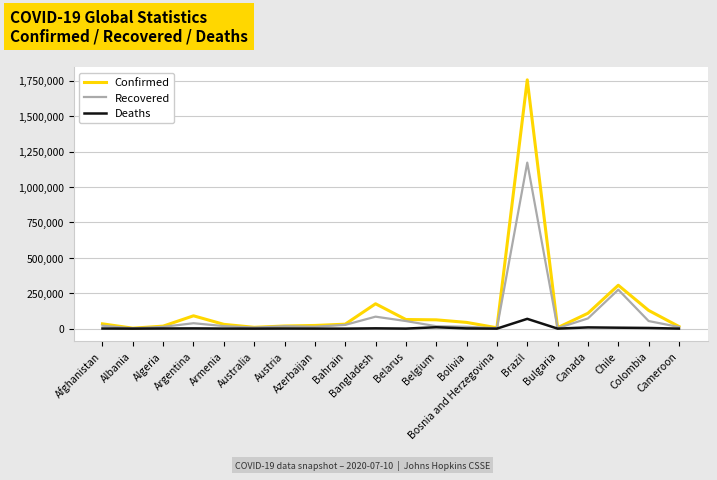

What is the greatest value displayed?

1755779